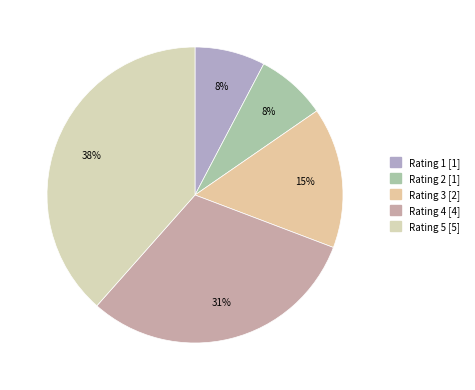

Does any single category account for the majority?

No